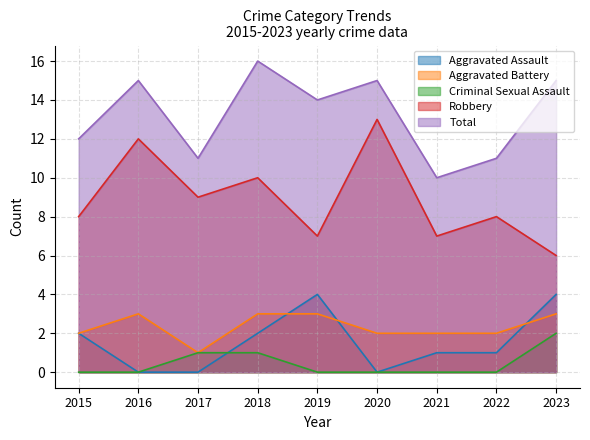

Where does the Robbery series first go above 8?

2016